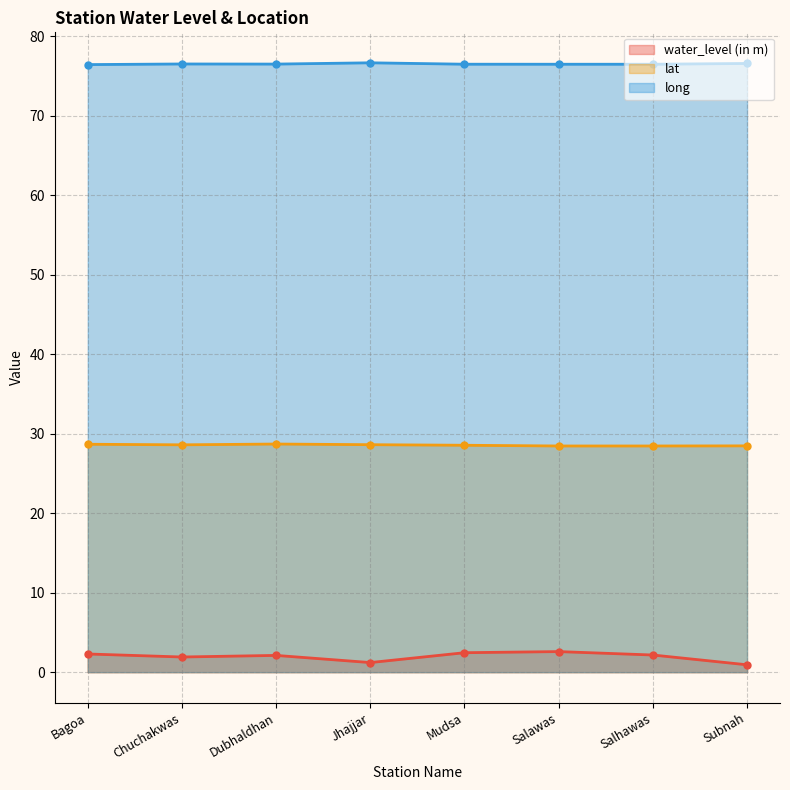

In lat, how many points are higher than both neighbors (excluding endpoints)?

1